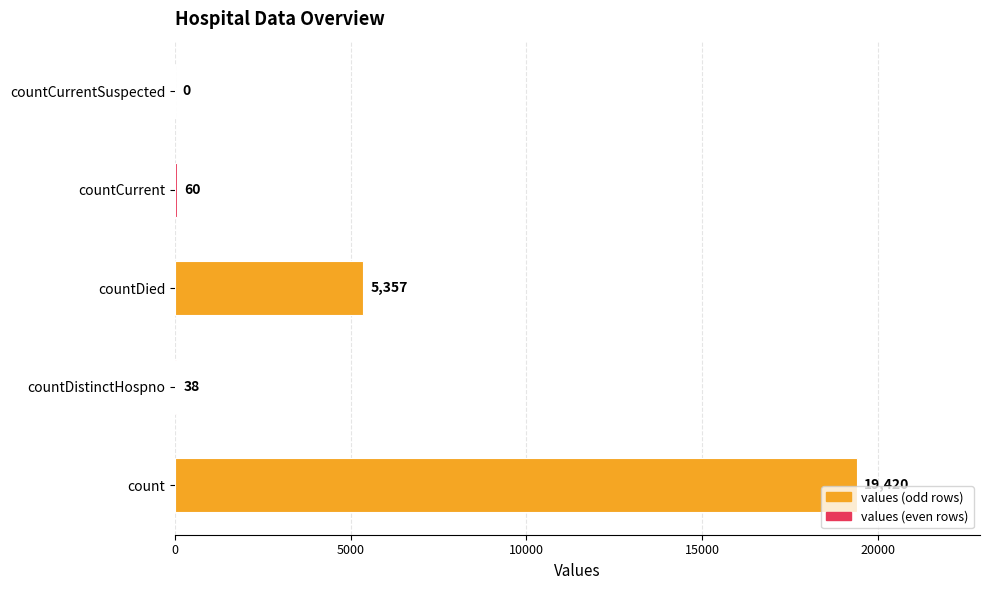

What is the sum of all values?

24875